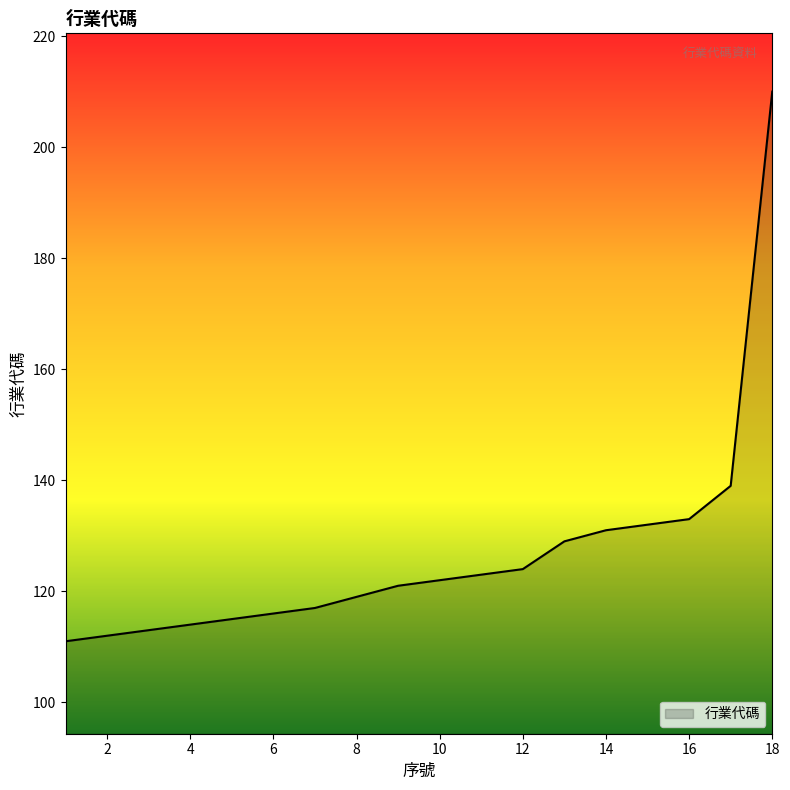

What is the maximum value shown in the chart?

210